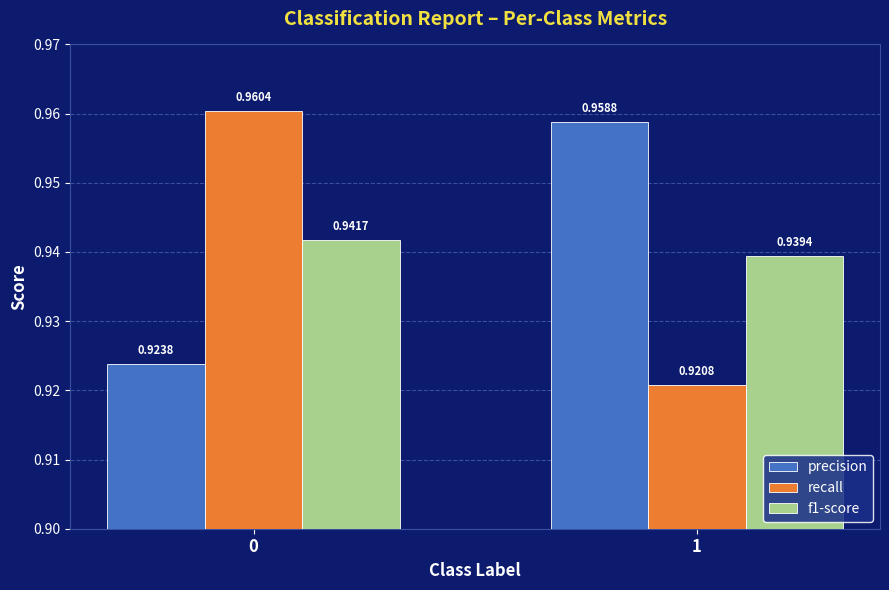

Which series has the largest range (max minus min)?

recall